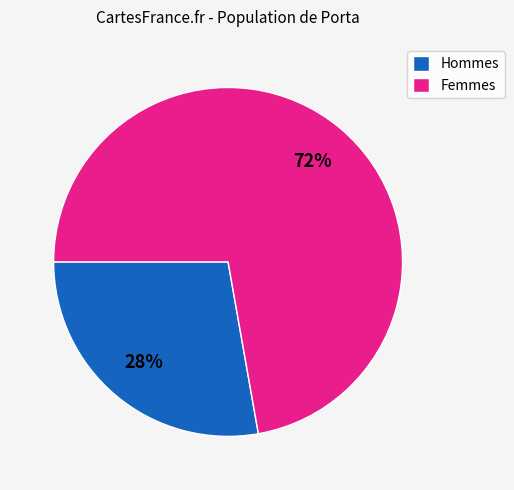

Rank the categories by value from highest to lowest.

Femmes, Hommes